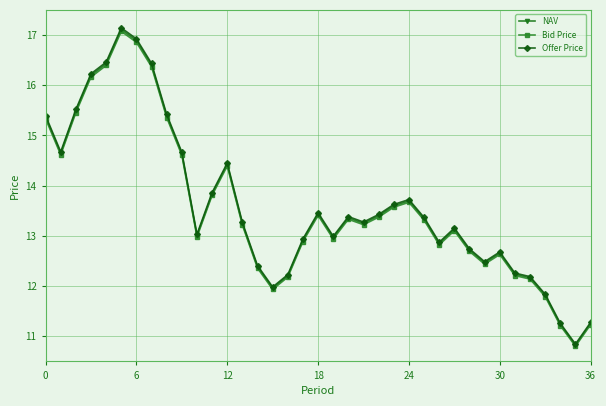

Which series has the largest range (max minus min)?

Offer Price